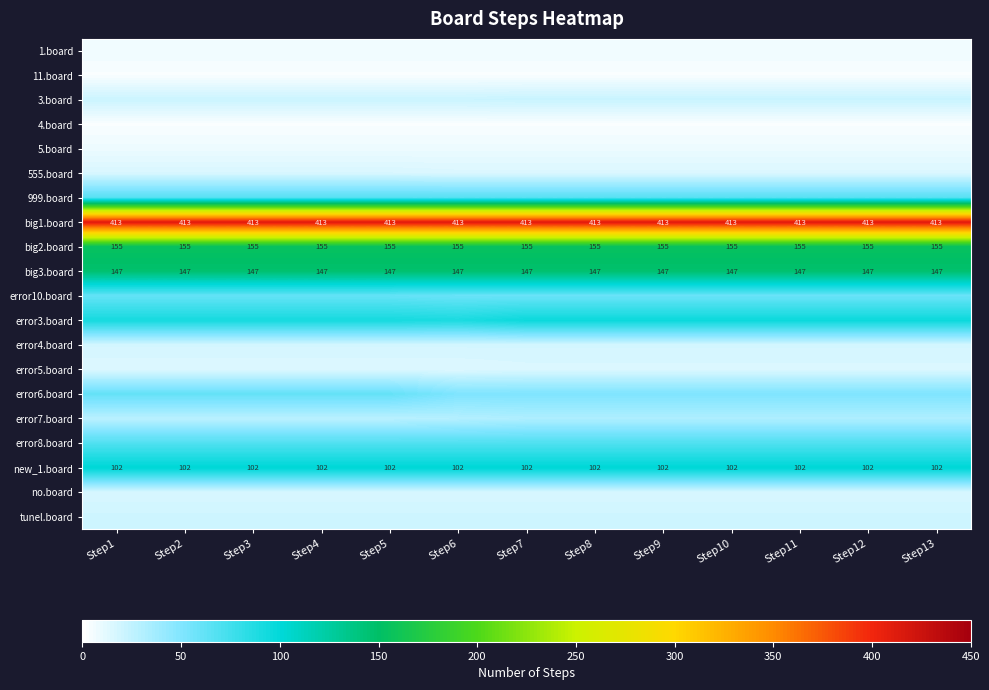

What is the sum of the big2.board values at Step8 and Step11?

310